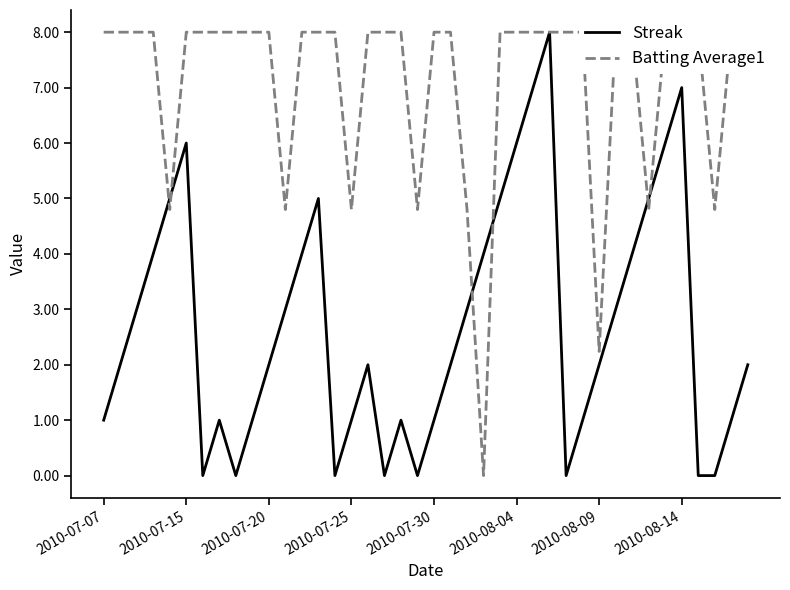

Does the chart display data point markers on the line(s)?

No